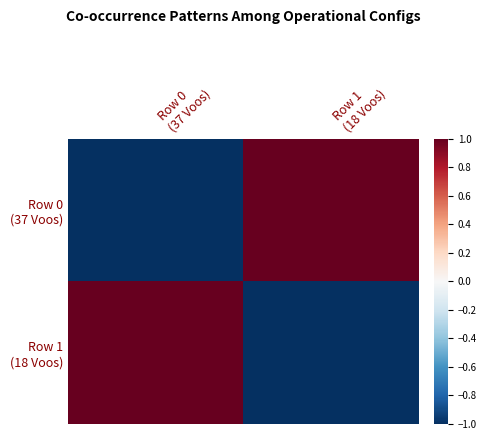

Which series changed the most between Row 0 (37 Voos) and Row 1 (18 Voos)?

Row 0 (37 Voos)